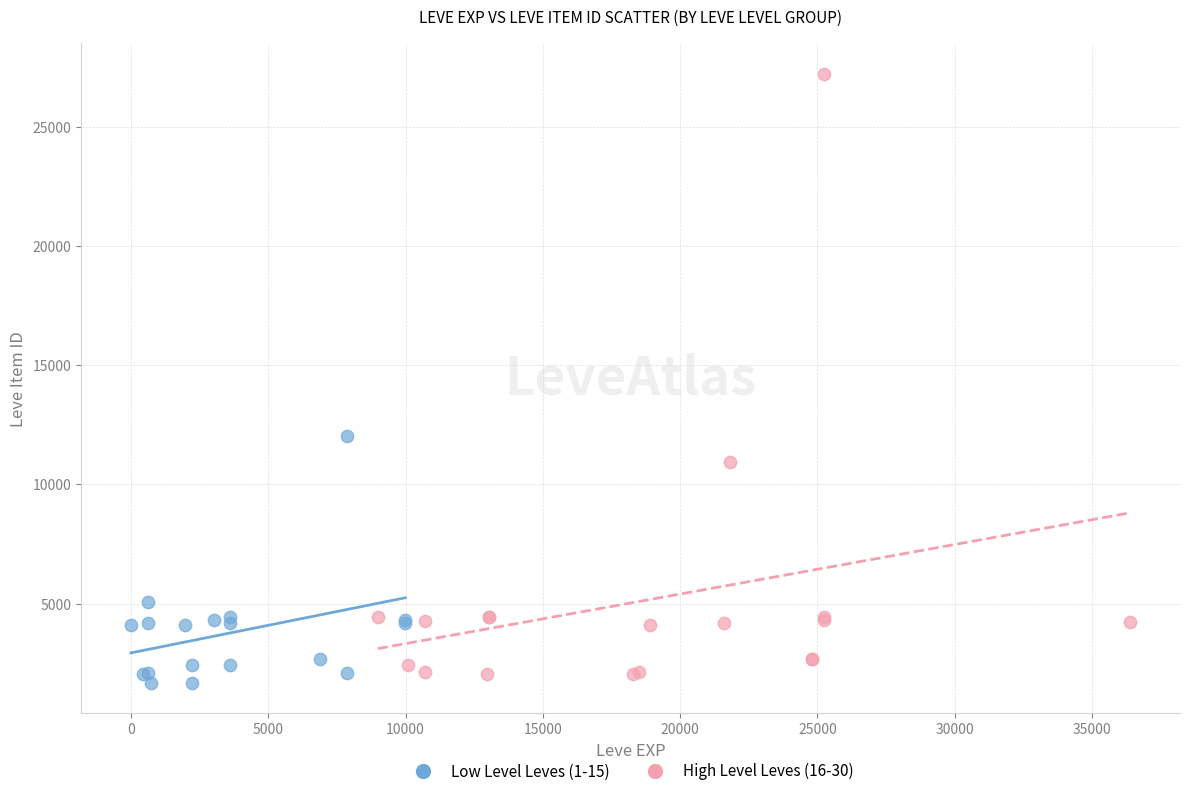

Which series has the widest spread of Y values?

High Level Leves (16-30)